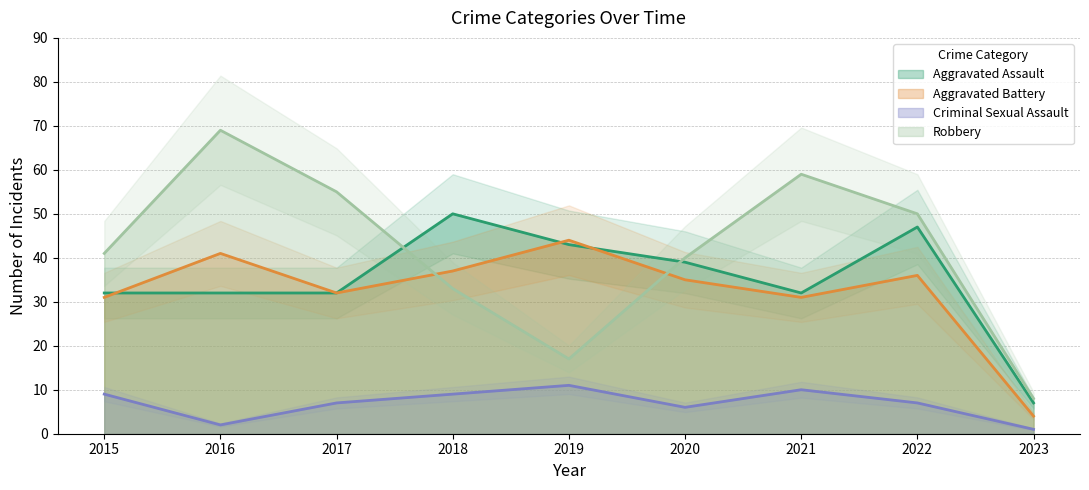

How many lines are shown in the chart?

4